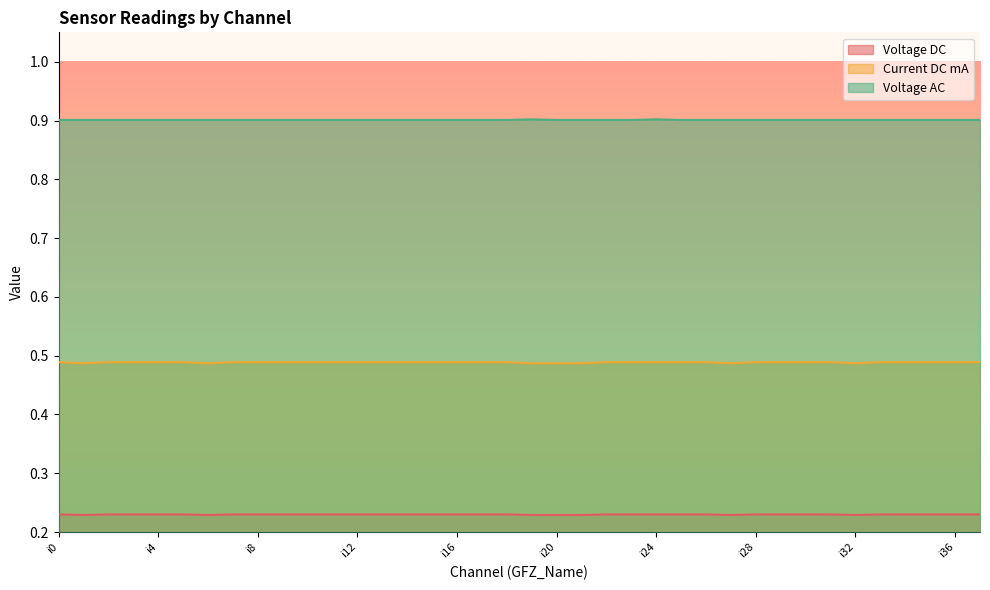

What is the value of the Voltage AC point at the 38th from the left?

0.9